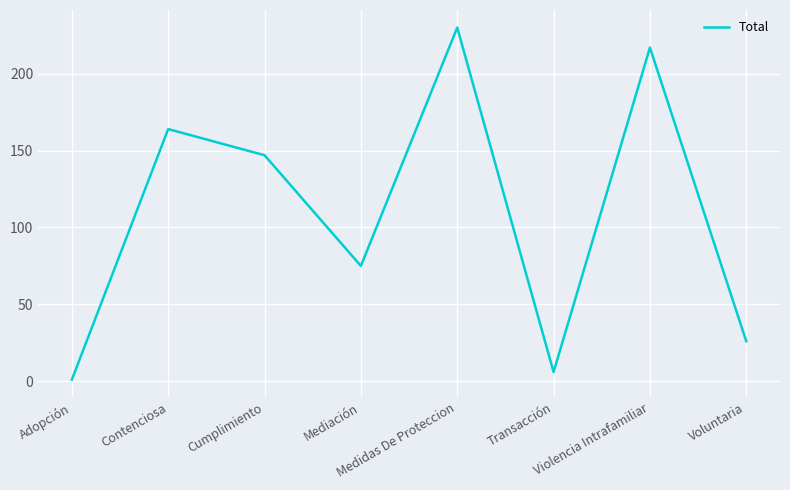

What is the sum of the values at Medidas De Proteccion and Contenciosa?

394